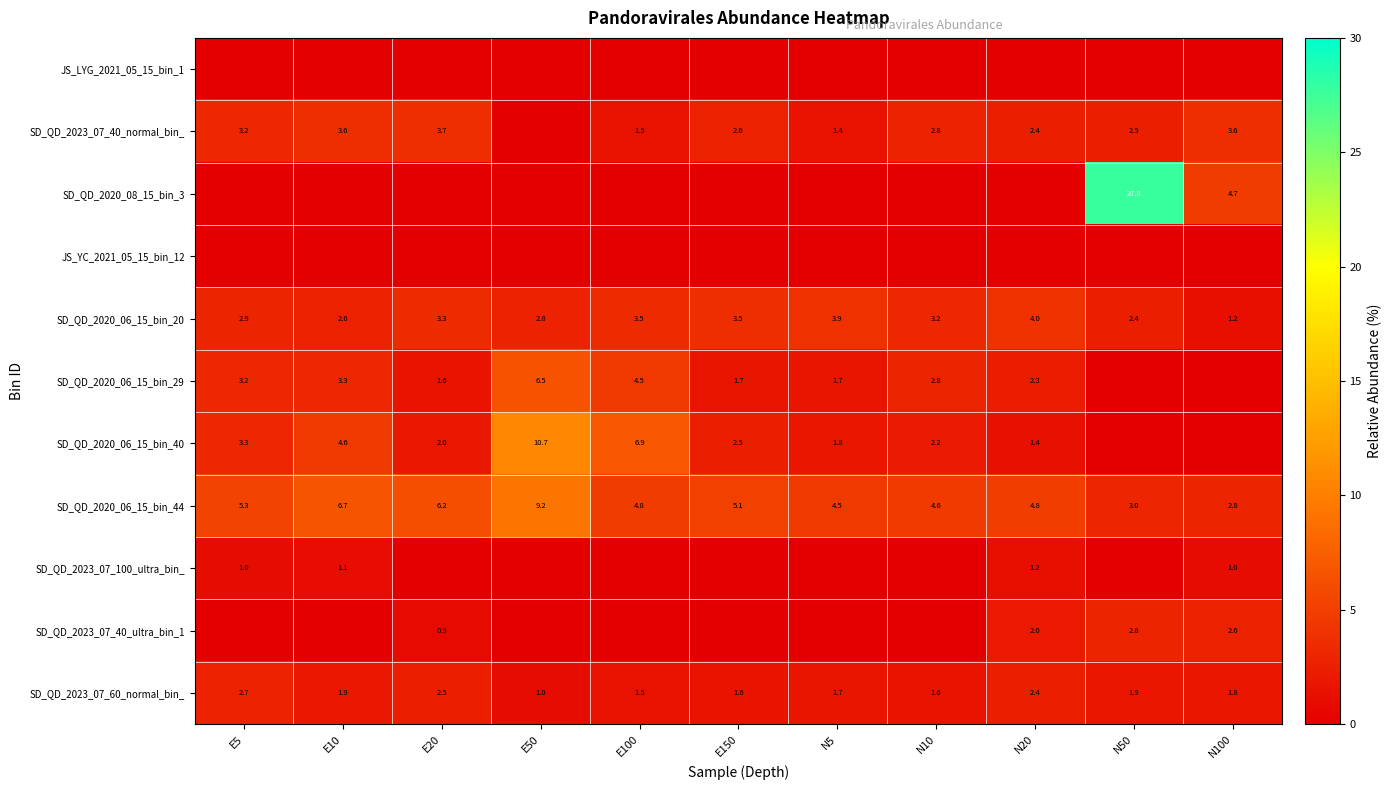

At which category is the sum across all series the highest?

N50